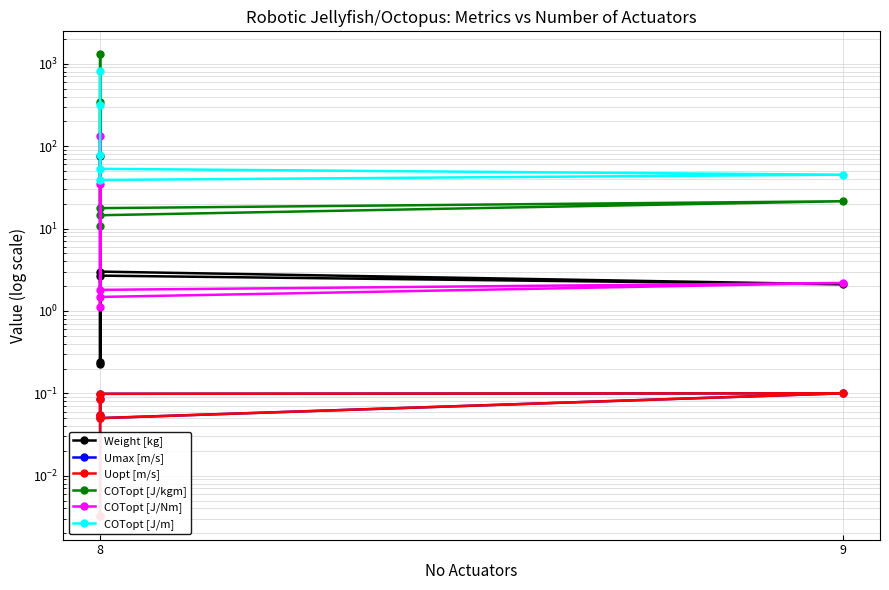

What are all the series names shown in the legend?

Weight [kg], Umax [m/s], Uopt [m/s], COTopt [J/kgm], COTopt [J/Nm], COTopt [J/m]